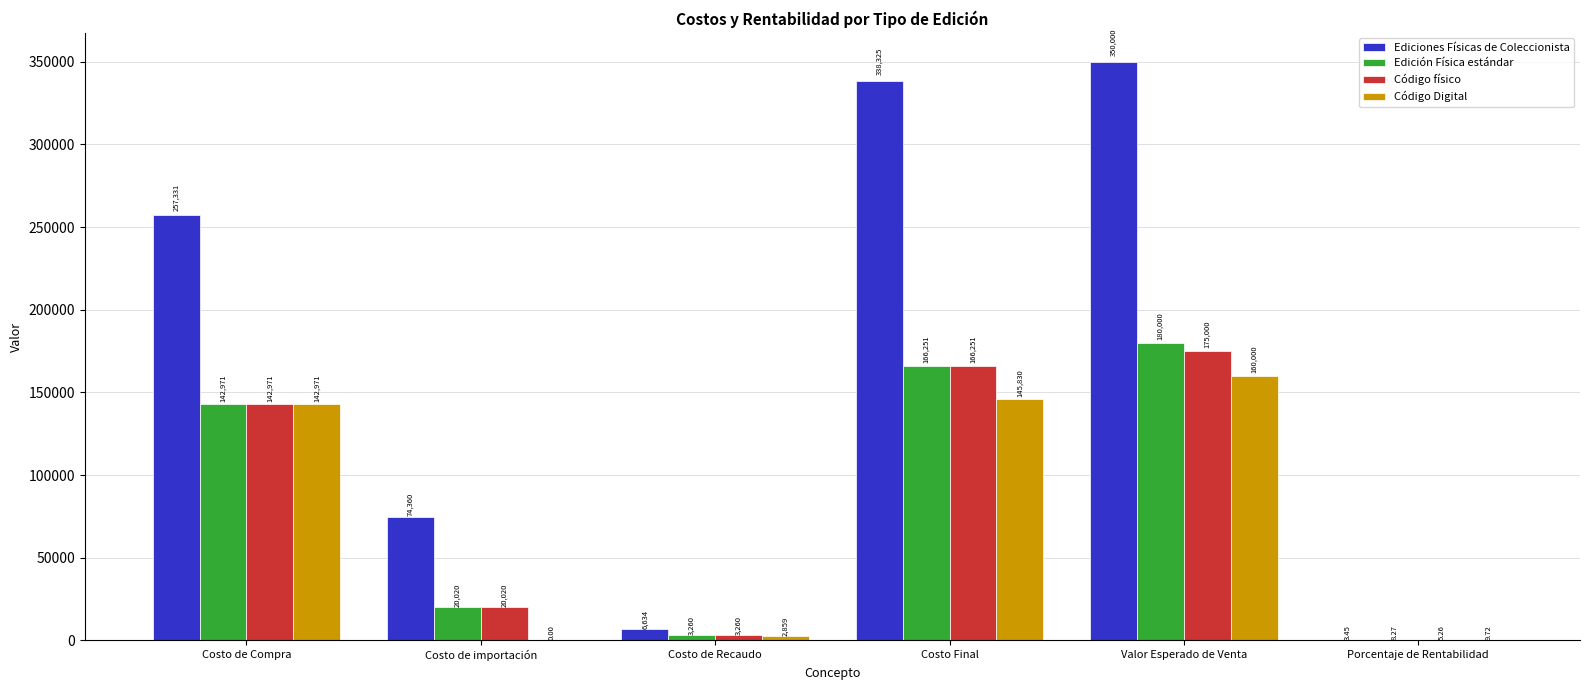

Is it true that Edición Física estándar equals 166250.8 at Costo Final?

True